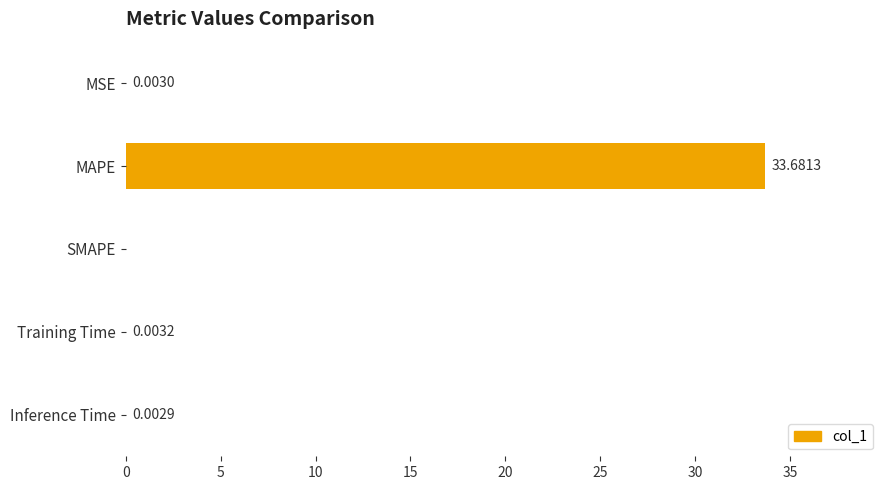

What is the sum of the values at MAPE and Inference Time?

33.7